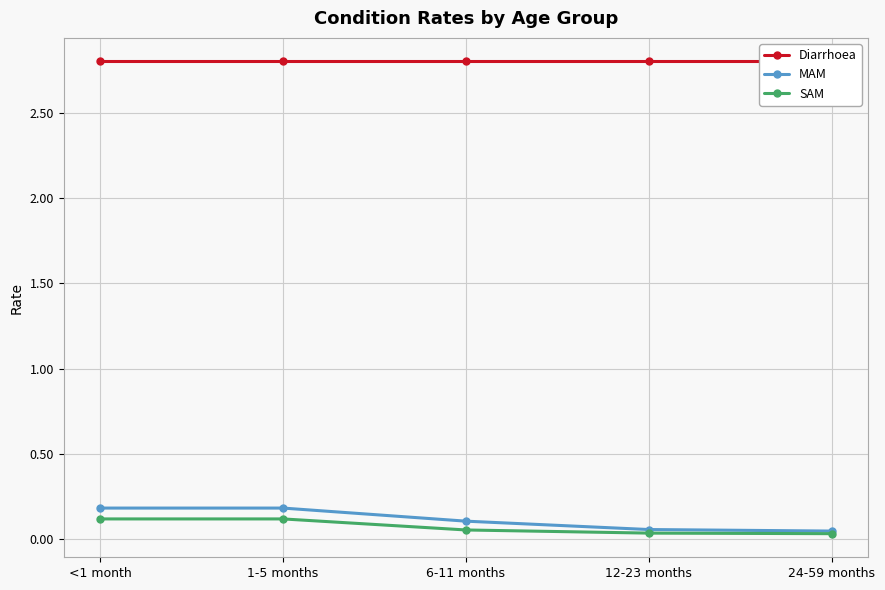

True or false: SAM has more than 1 interior local peaks.

False